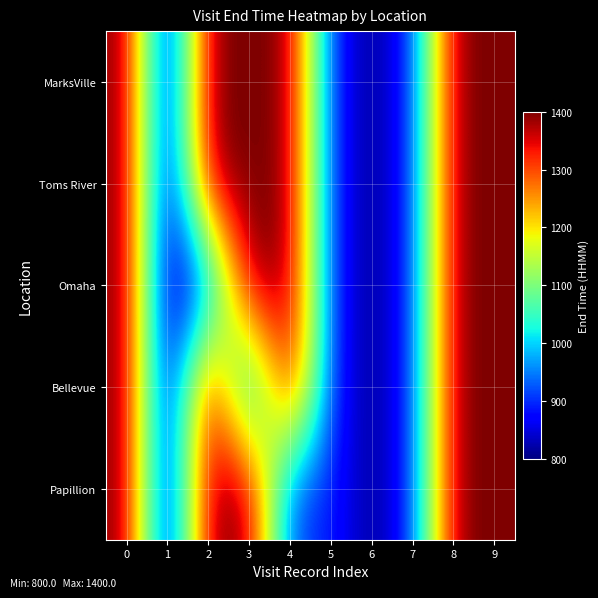

List the series in order of their peak value, highest first.

MarksVille, Toms River, Omaha, Bellevue, Papillion